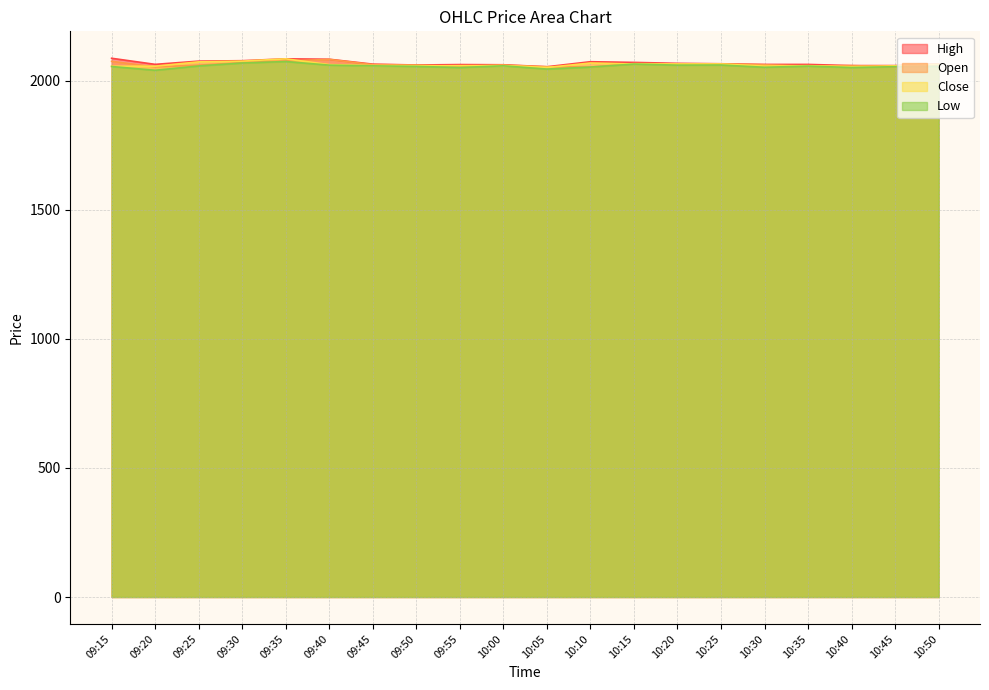

Which category has the highest value in the Open series?

09:40